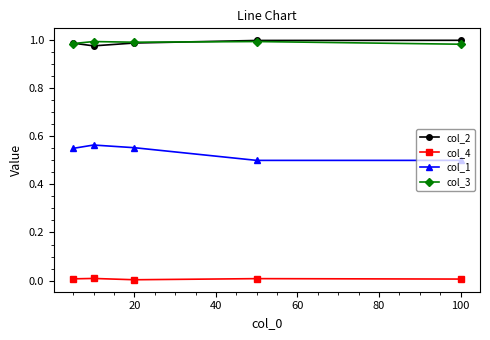

True or false: col_2 has more than 2 points higher than both neighbors.

False